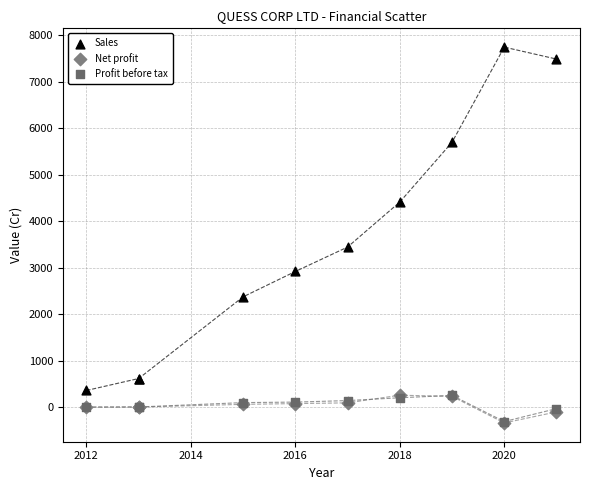

What are all the series names shown in the legend?

Sales, Net profit, Profit before tax